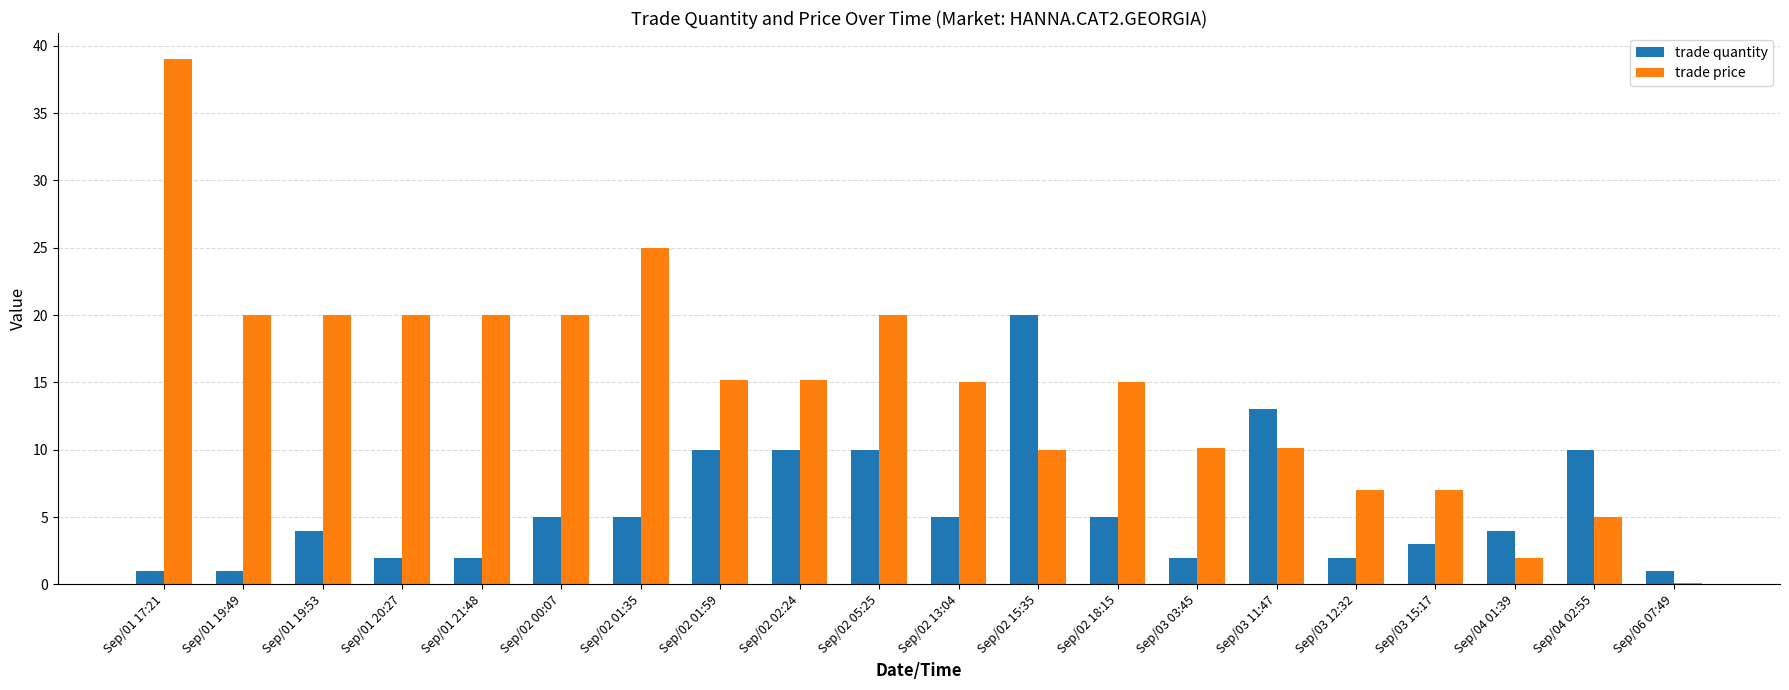

Which series has the largest total across all categories?

trade price